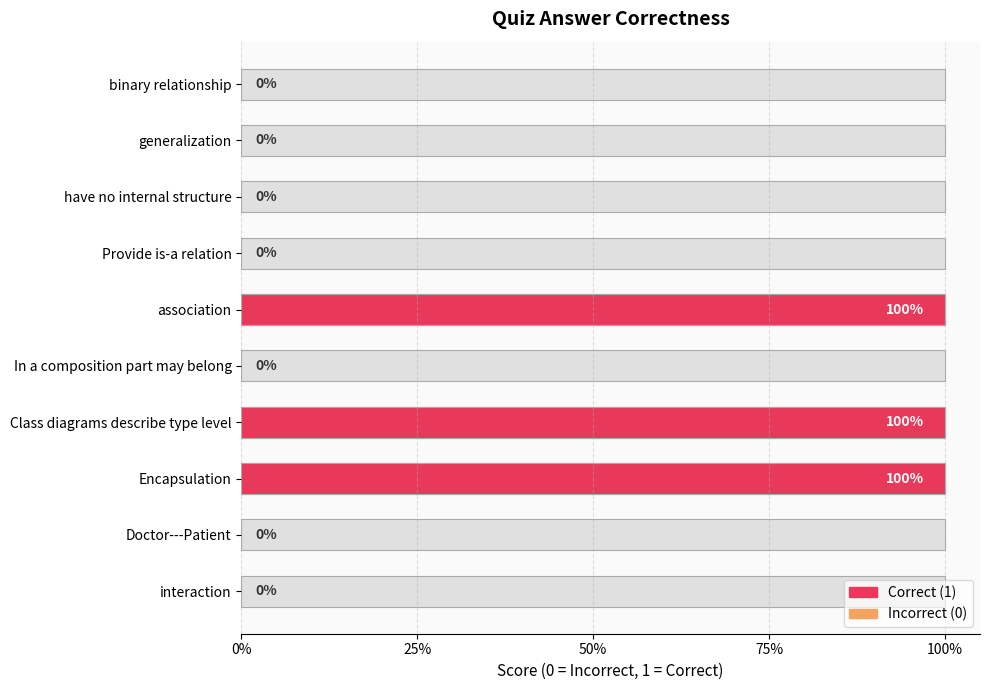

Count the values in the range 0 to 1.

10